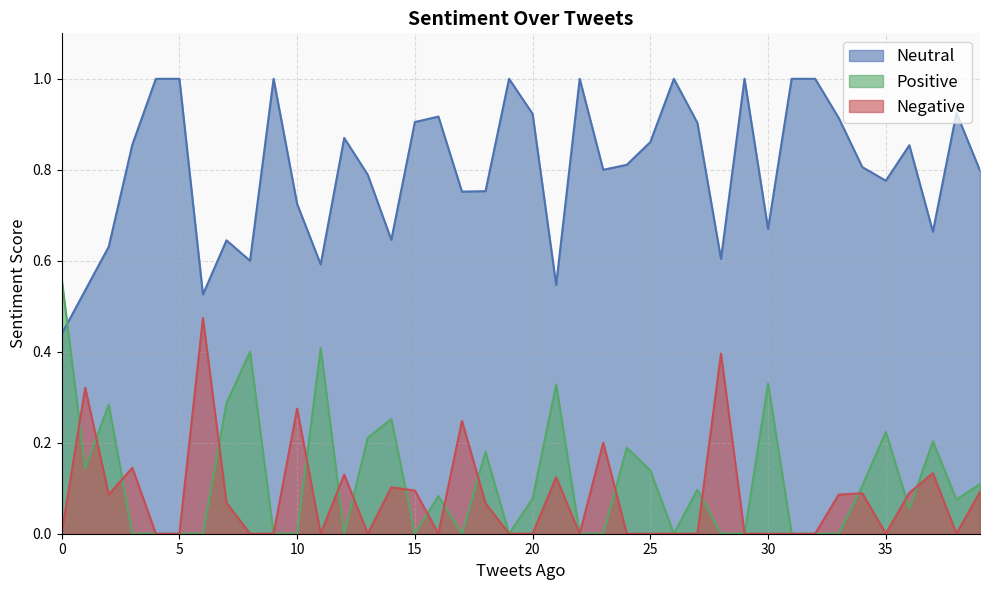

At how many categories does at least one series exceed 0?

40